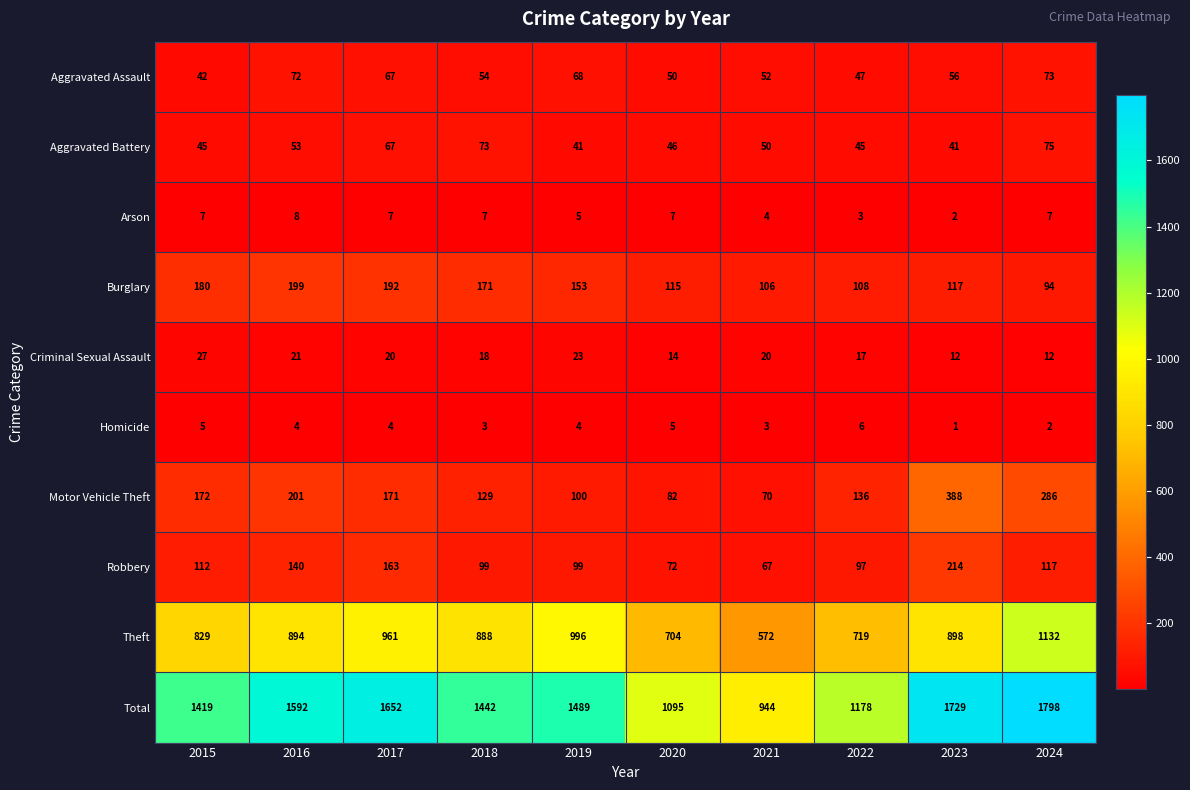

At 2023, list the series in order from smallest to largest.

Homicide, Arson, Criminal Sexual Assault, Aggravated Battery, Aggravated Assault, Burglary, Robbery, Motor Vehicle Theft, Theft, Total